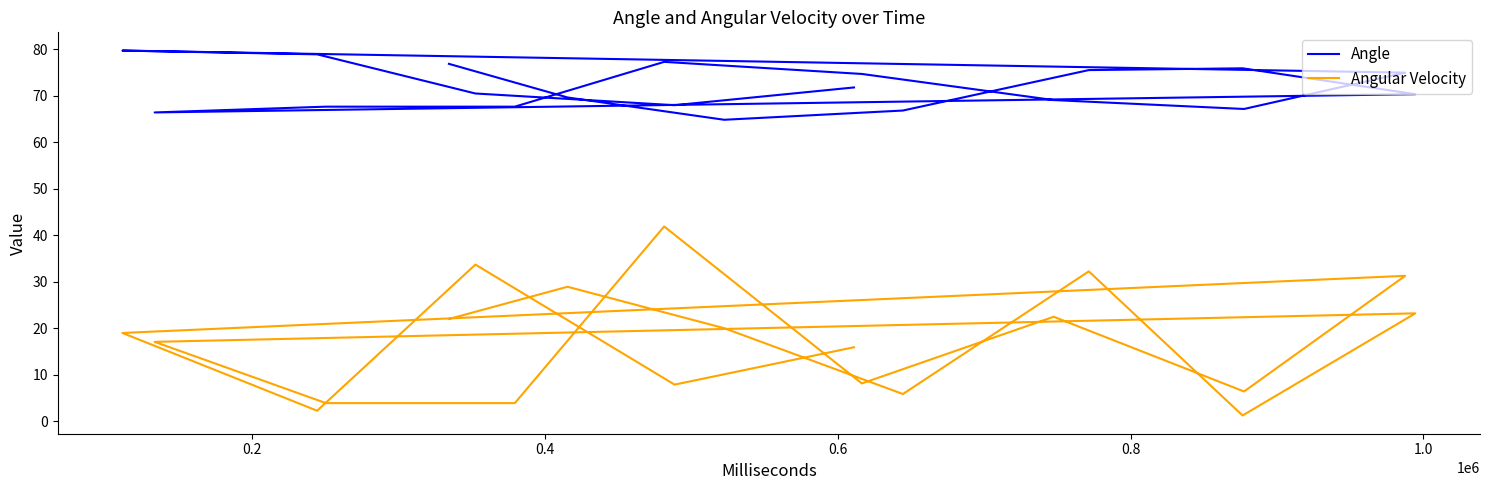

True or false: Angle and Angular Velocity cross at least once.

False